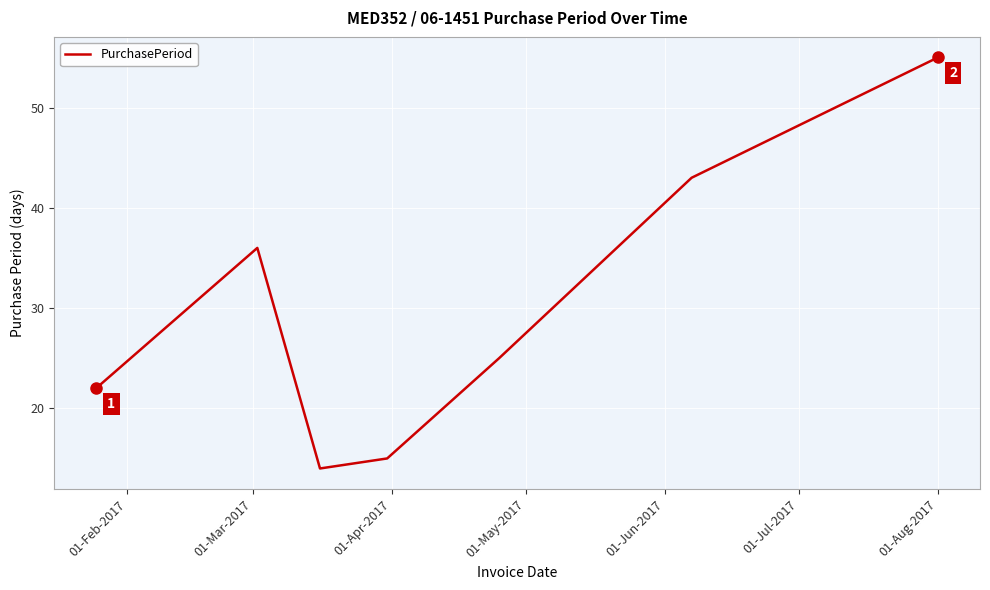

True or false: there are more than 1 points higher than both neighbors.

False